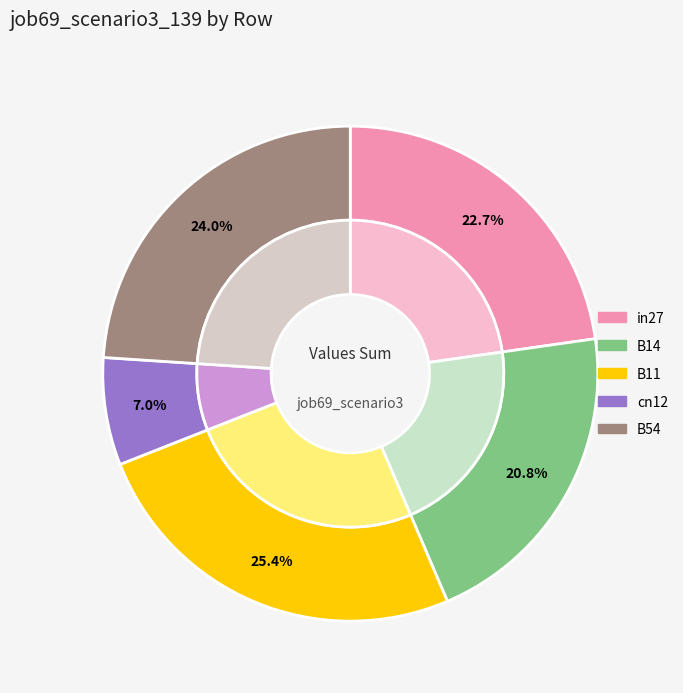

What is the smallest slice in the pie chart?

cn12